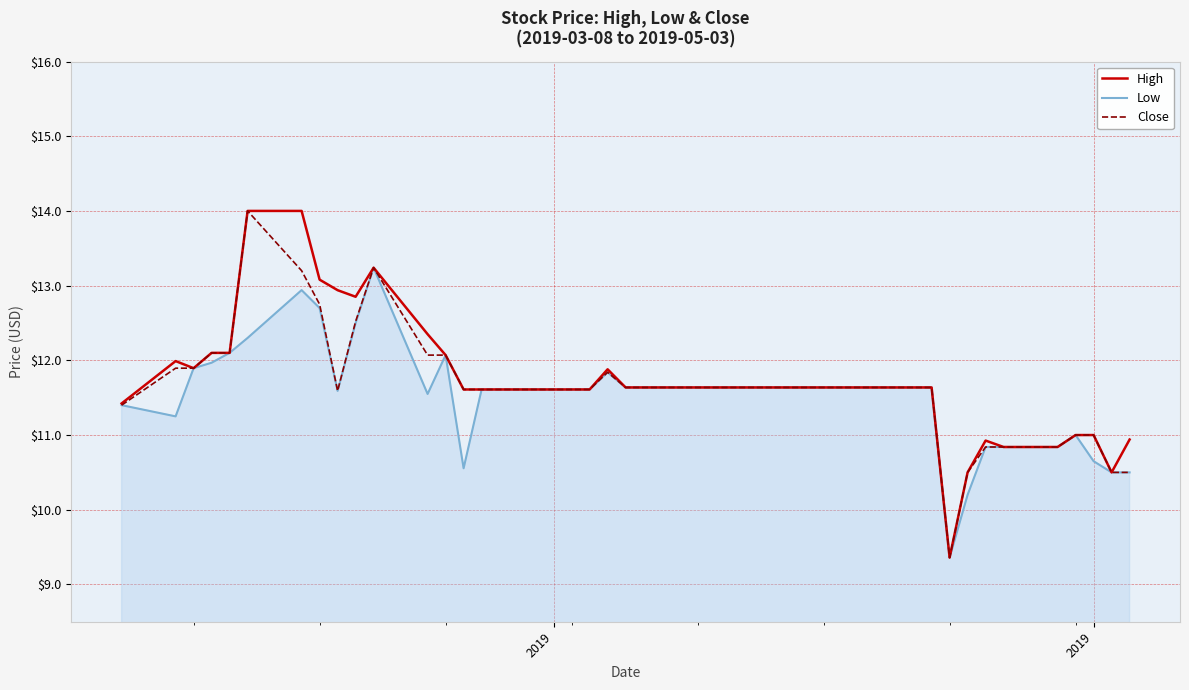

What is the minimum value shown in the chart?

9.4